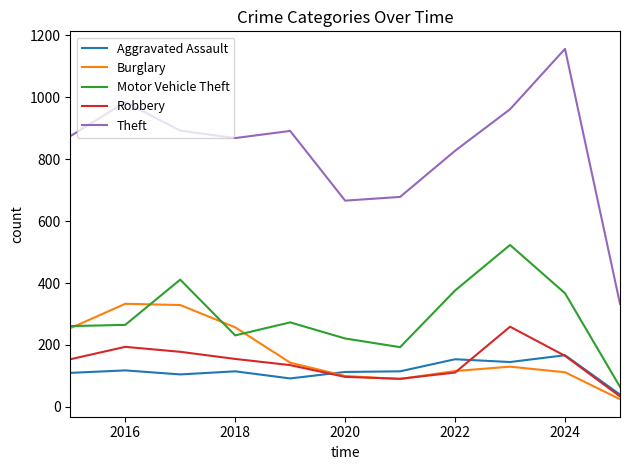

What is the maximum value for Theft?

1156